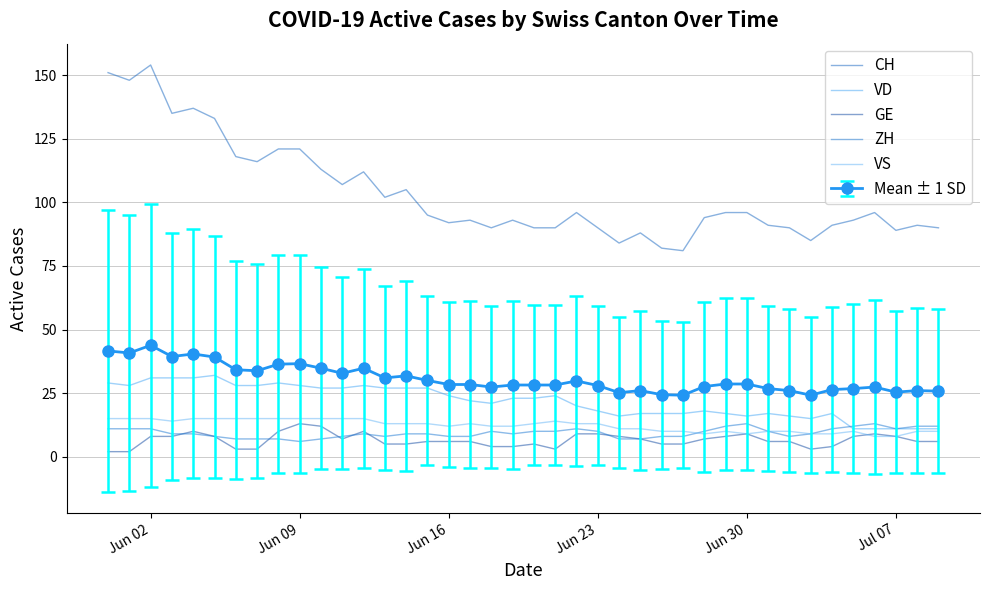

Which series has the largest total across all categories?

CH